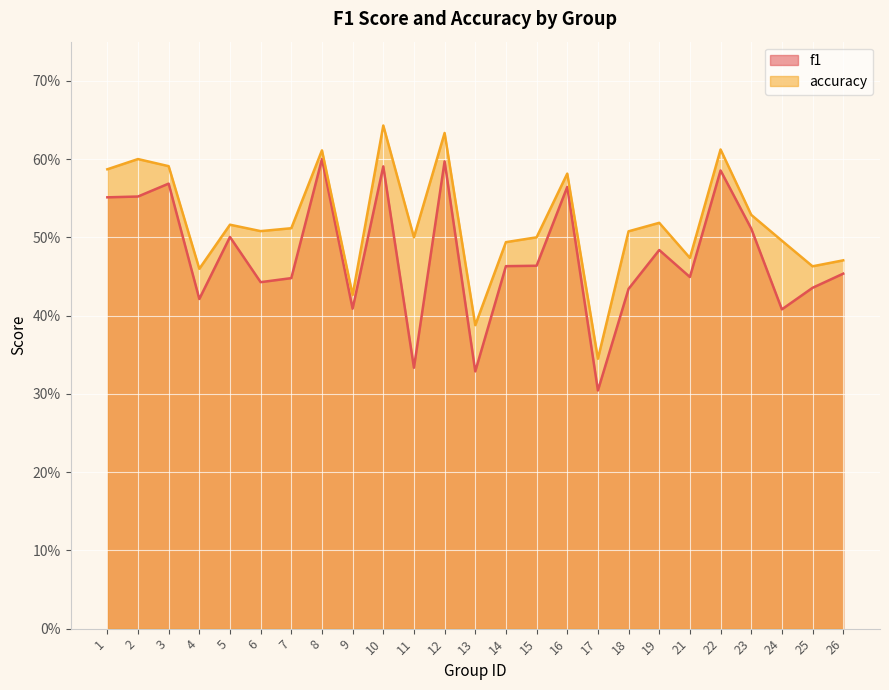

Which series has the largest range (max minus min)?

accuracy